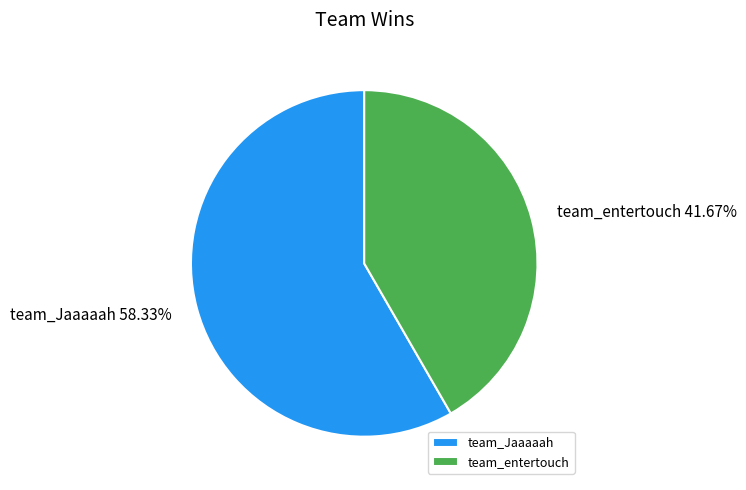

Which slice is the smallest?

team_entertouch